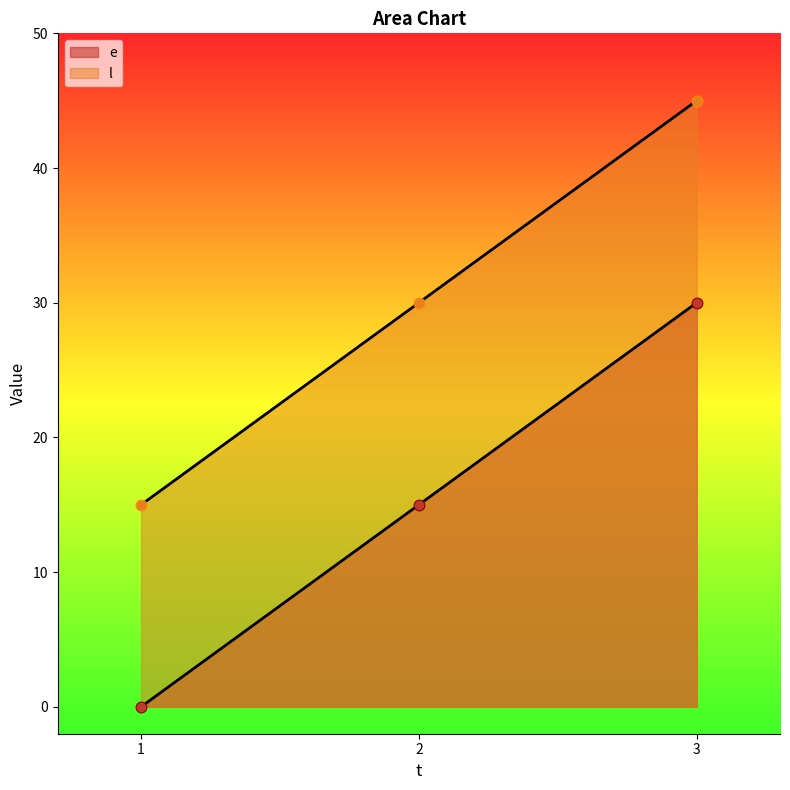

Which series has the widest spread of Y values?

e